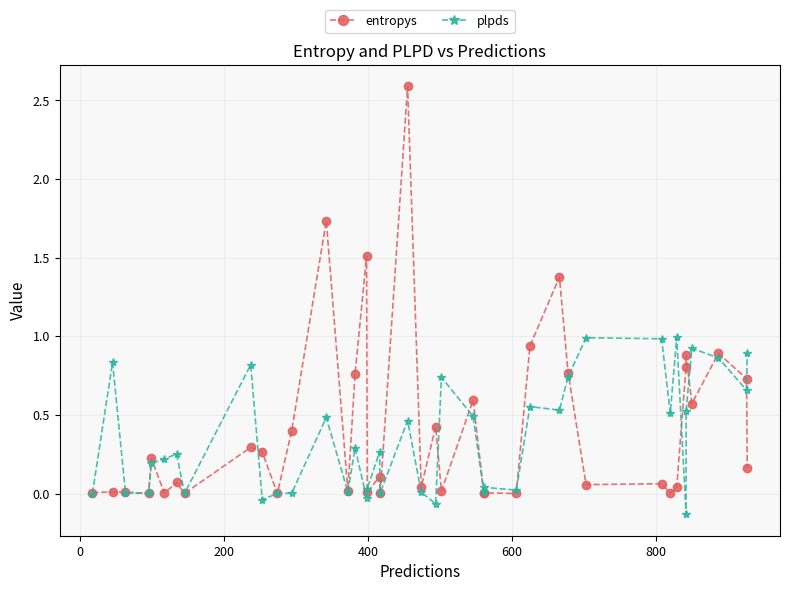

Which series has the largest total across all categories?

entropys